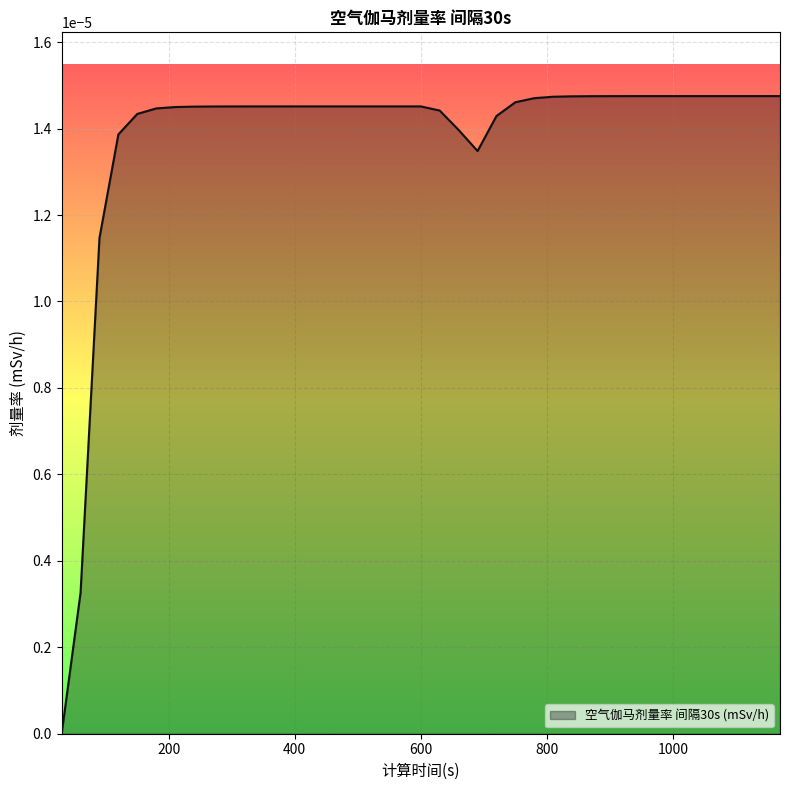

How many lines are shown in the chart?

1